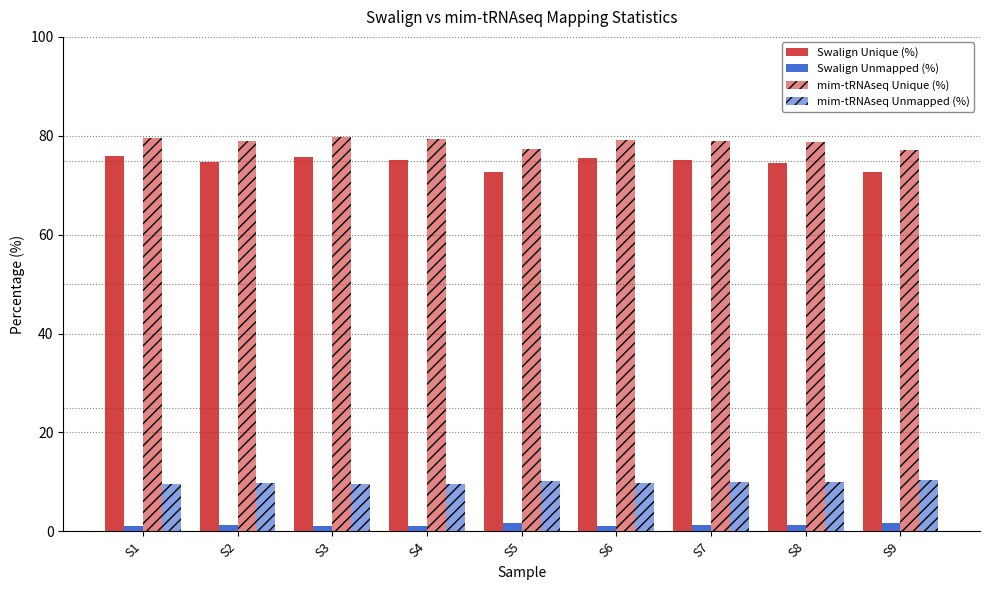

What is the maximum value shown in the chart?

79.7